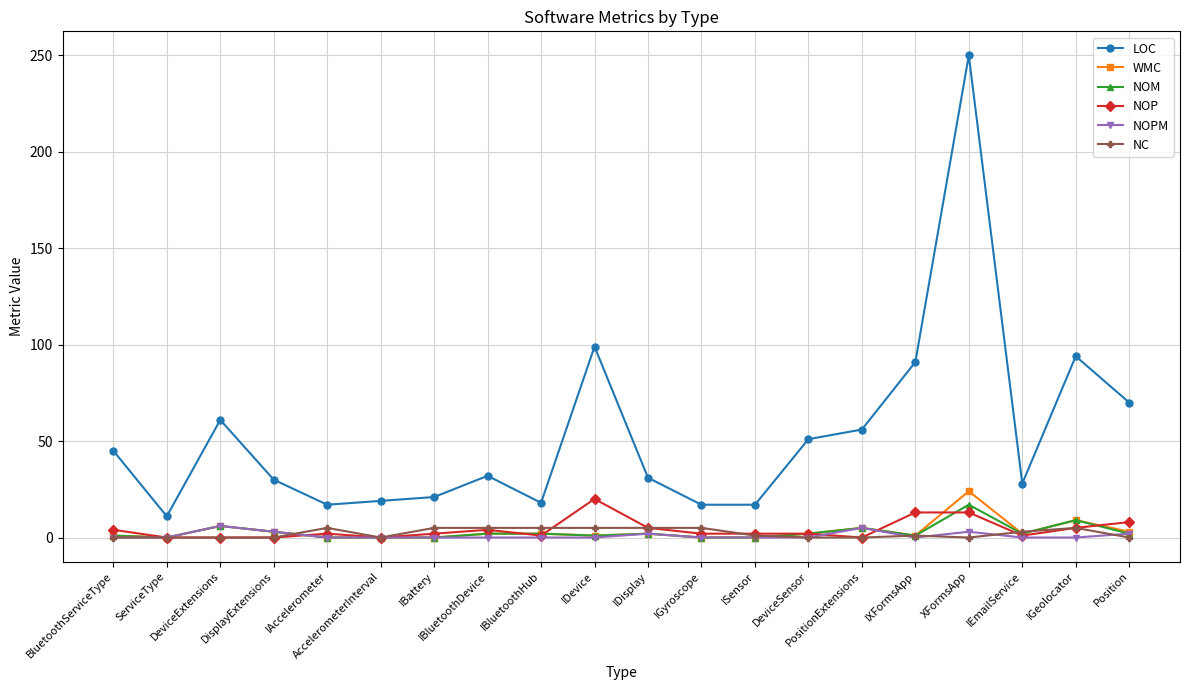

Count the NC values in the range 0 to 5.

20